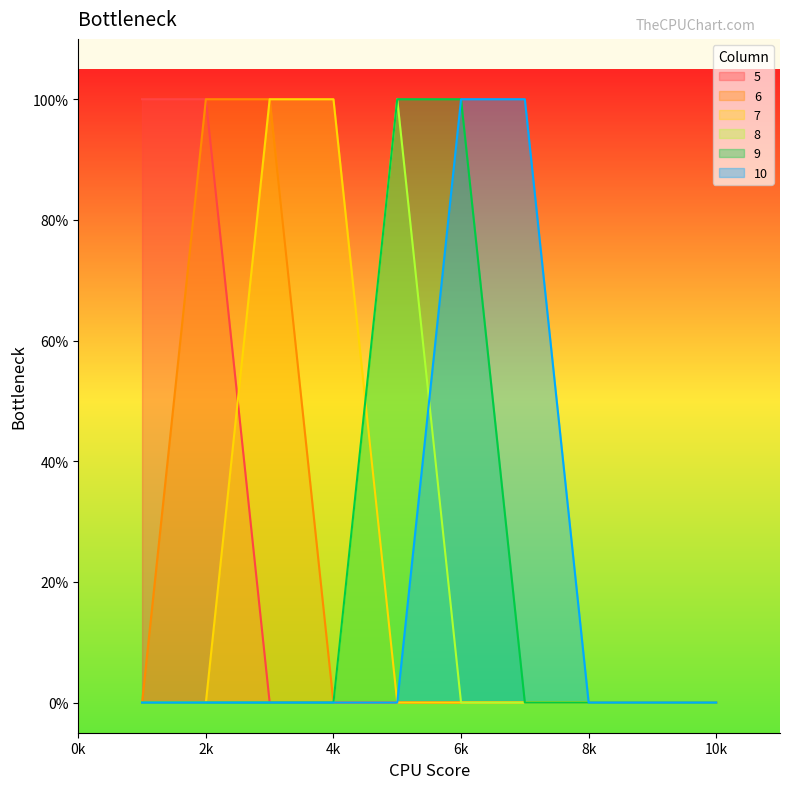

Reading left to right, extract all data points from this chart.

5: 1	1	0	0	0	0	0	0	0	0
6: 0	1	1	0	0	0	0	0	0	0
7: 0	0	1	1	0	0	0	0	0	0
8: 0	0	0	0	1	0	0	0	0	0
9: 0	0	0	0	1	1	0	0	0	0
10: 0	0	0	0	0	1	1	0	0	0